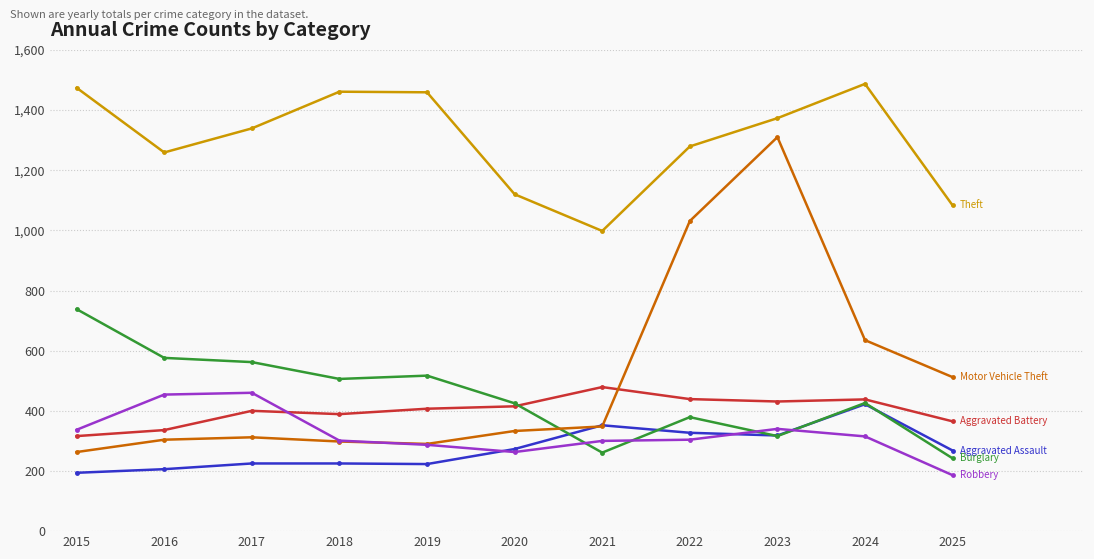

What is the greatest value displayed?

1487